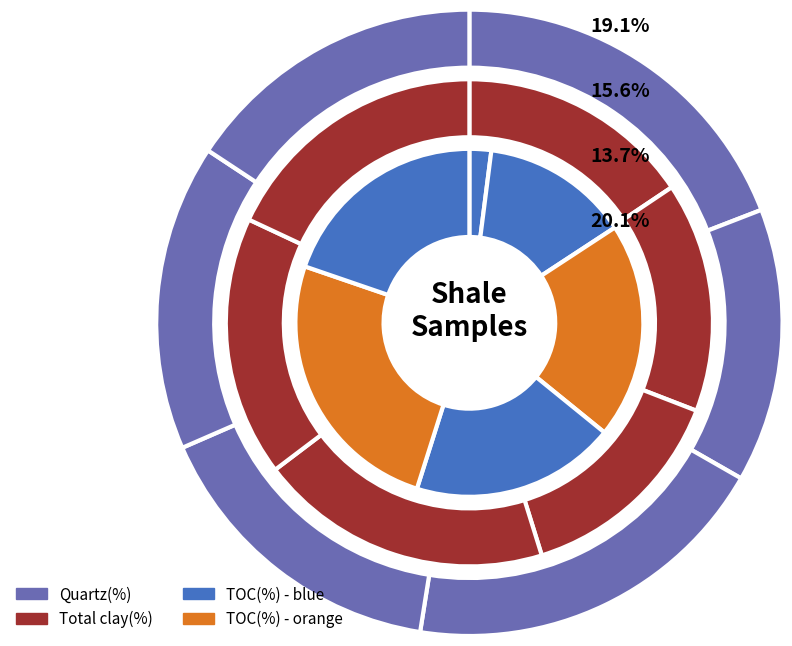

Is the sum of M-1 and M-14 greater than half?

No